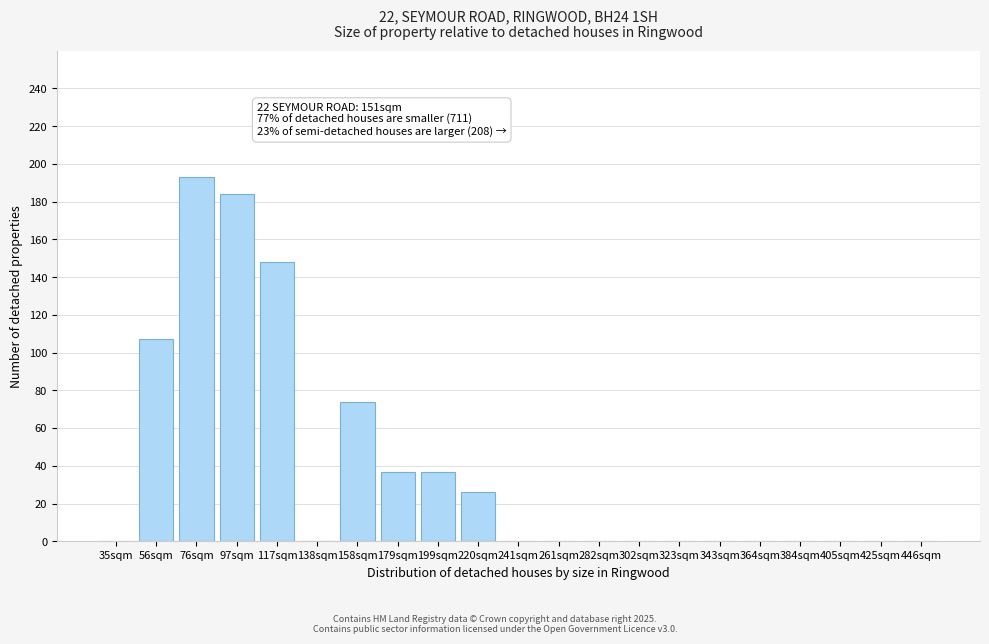

Reading left to right, extract all data points from this chart.

35sqm=0	56sqm=107	76sqm=193	97sqm=184	117sqm=148	138sqm=0	158sqm=74	179sqm=37	199sqm=37	220sqm=26	241sqm=0	261sqm=0	282sqm=0	302sqm=0	323sqm=0	343sqm=0	364sqm=0	384sqm=0	405sqm=0	425sqm=0	446sqm=0